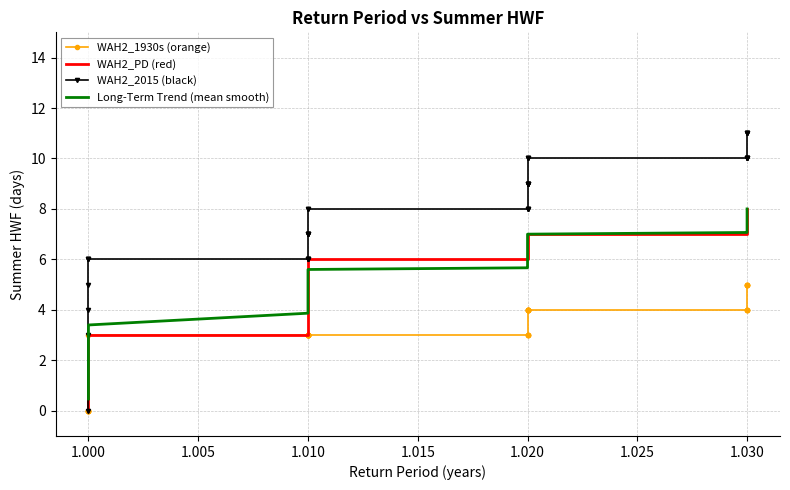

What is the total value across all series at 1.020?

22.7